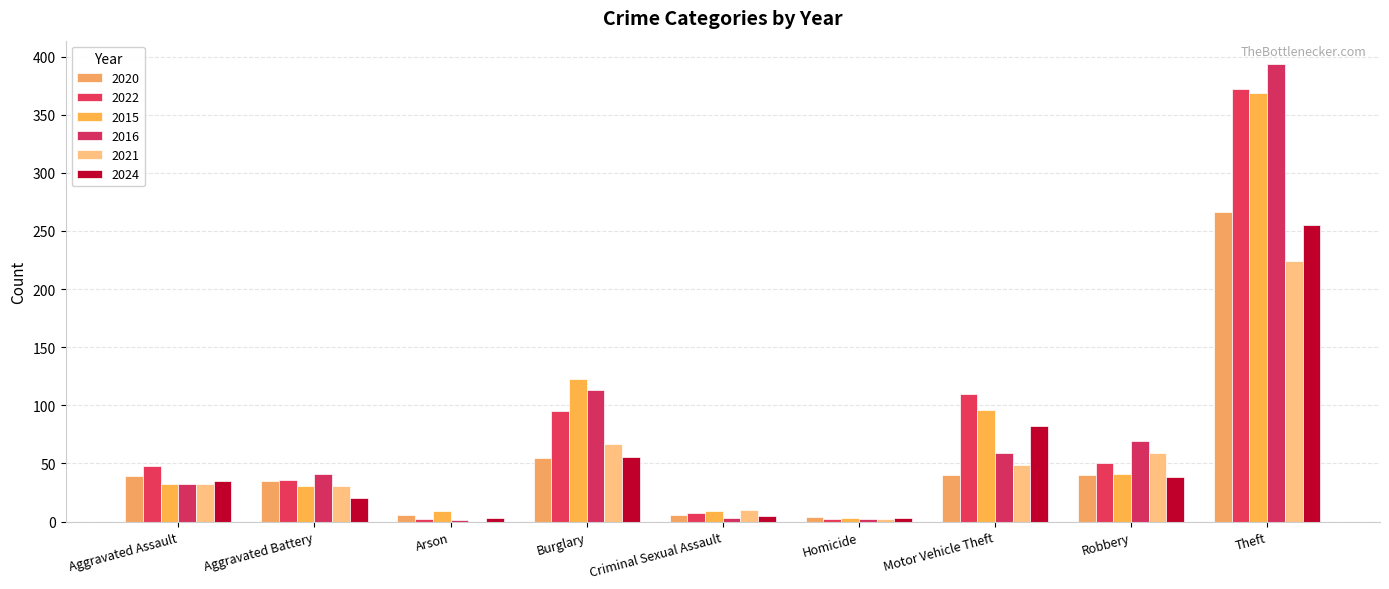

Does the chart contain stacked bars?

No